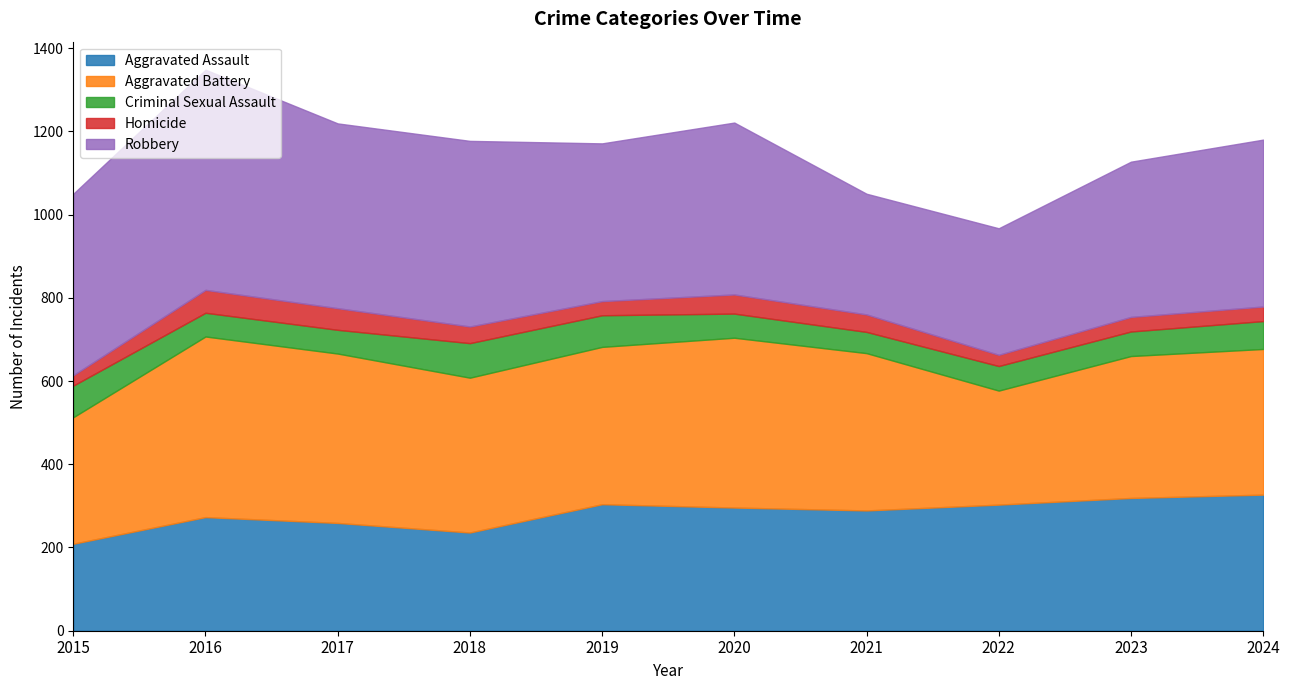

Reading left to right, list all the values displayed in this chart.

Aggravated Assault: 2015=209	2016=273	2017=259	2018=236	2019=304	2020=296	2021=289	2022=303	2023=319	2024=327
Aggravated Battery: 2015=304	2016=434	2017=407	2018=372	2019=378	2020=408	2021=378	2022=274	2023=341	2024=350
Criminal Sexual Assault: 2015=76	2016=57	2017=57	2018=83	2019=76	2020=58	2021=51	2022=59	2023=59	2024=67
Homicide: 2015=25	2016=55	2017=52	2018=40	2019=34	2020=46	2021=42	2022=27	2023=35	2024=35
Robbery: 2015=436	2016=529	2017=444	2018=446	2019=379	2020=413	2021=290	2022=304	2023=373	2024=401